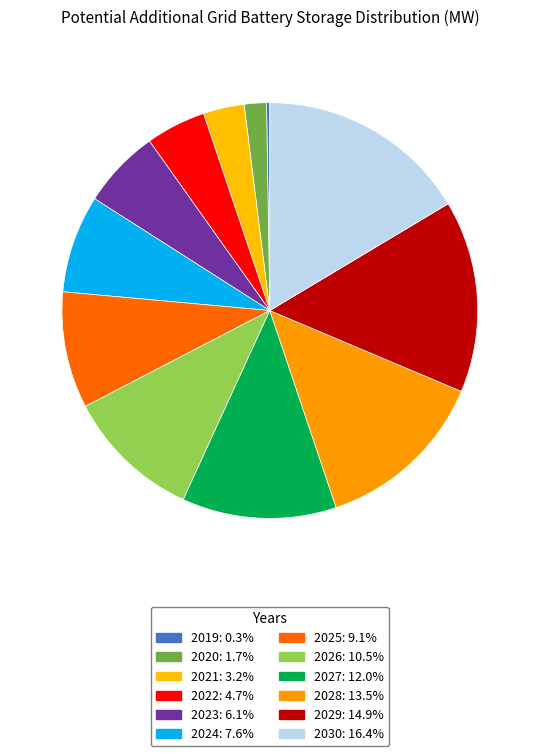

To the nearest percent, what is the difference between the largest and smallest slice percentages?

16%